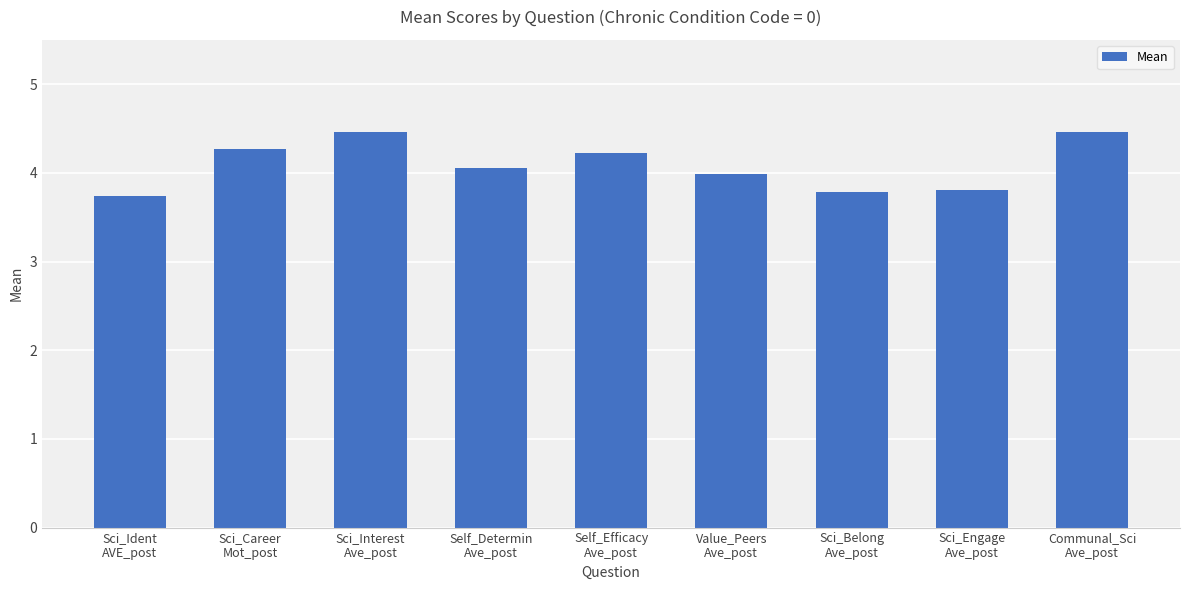

Reading right to left, list all the values displayed in this chart.

4.5	3.8	3.8	4.0	4.2	4.1	4.5	4.3	3.7